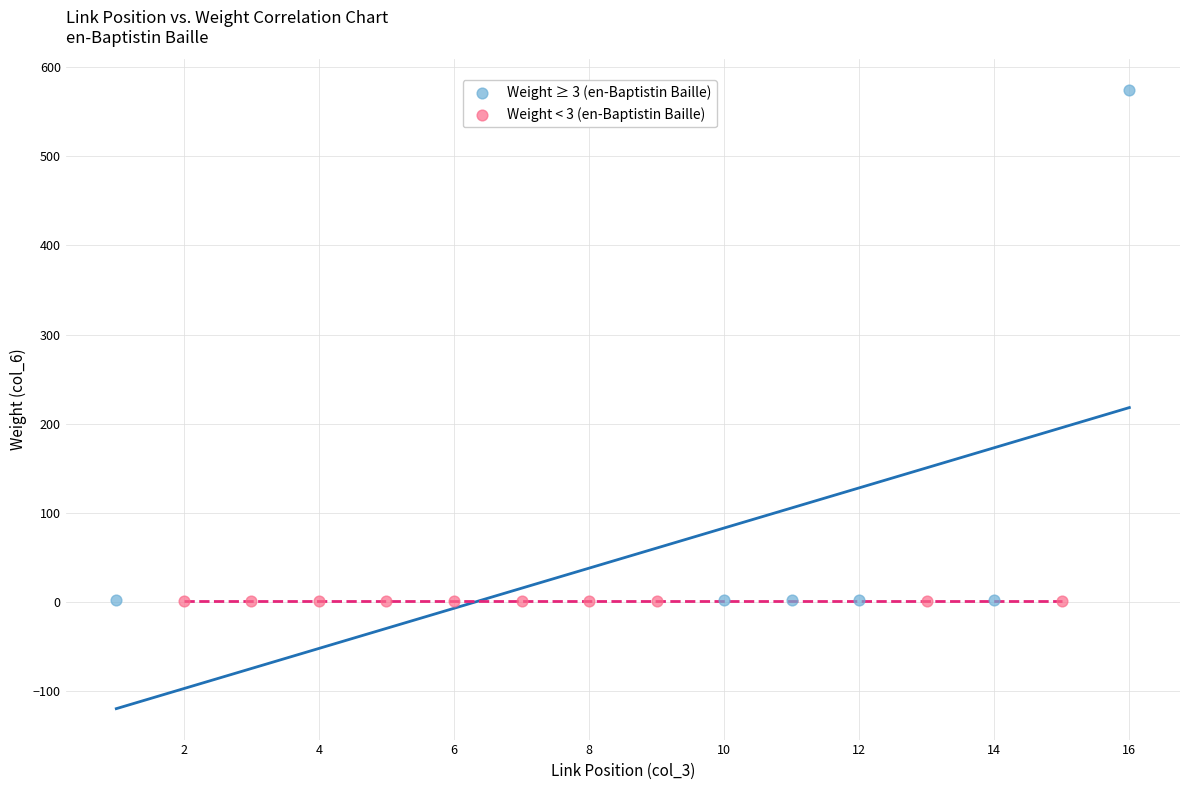

What are all the series names shown in the legend?

Weight ≥ 3 (en-Baptistin Baille), Weight < 3 (en-Baptistin Baille)